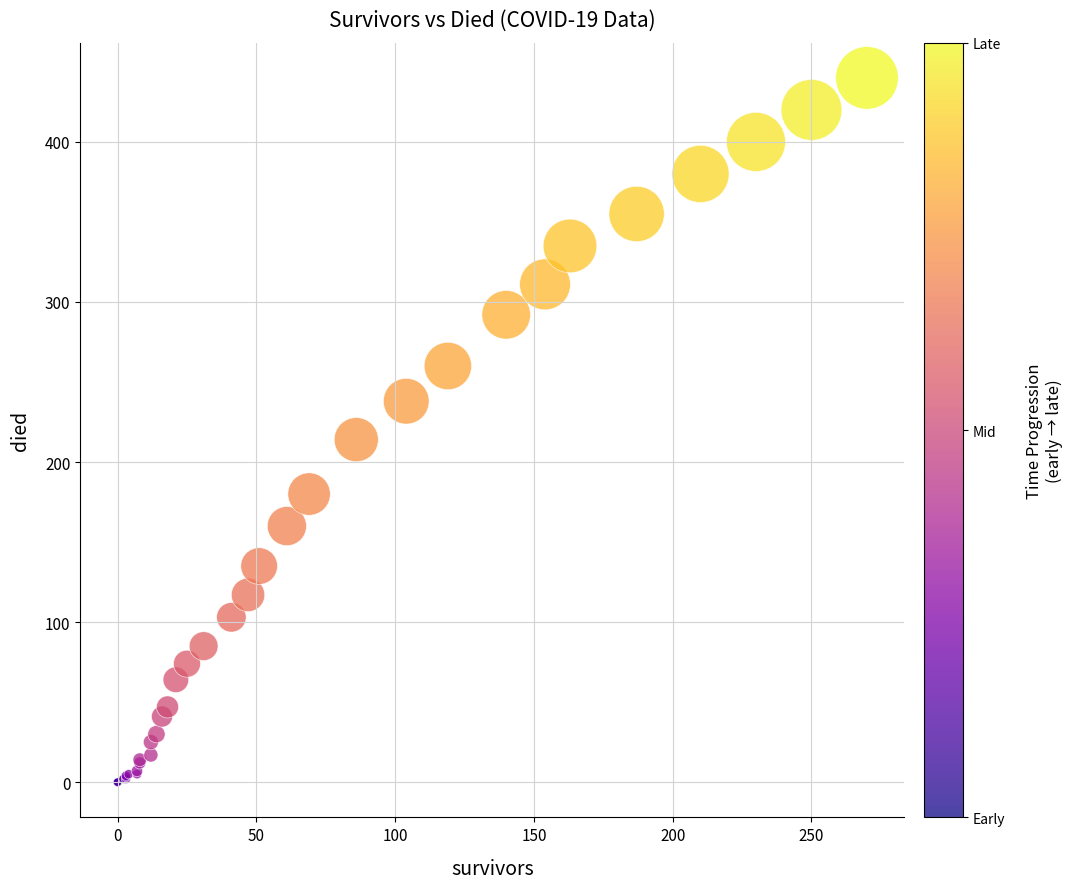

What Y value in the scatter plot is closest to 220?

214